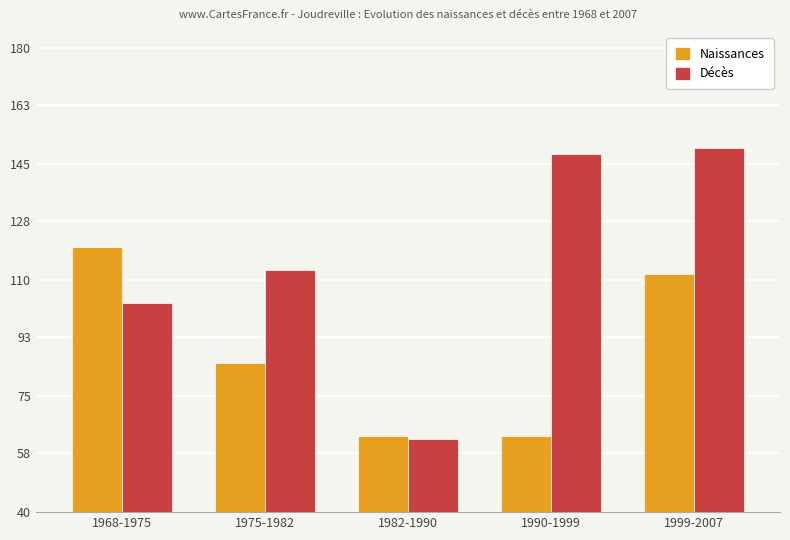

Count the number of data series in this chart.

2